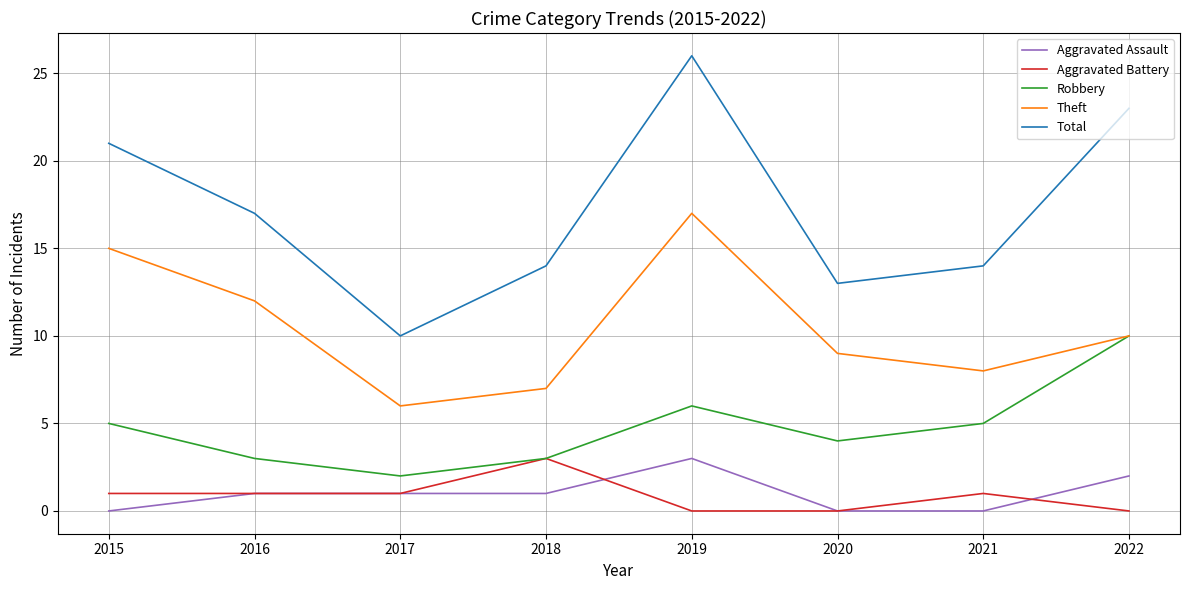

Which series has the largest total across all categories?

Total